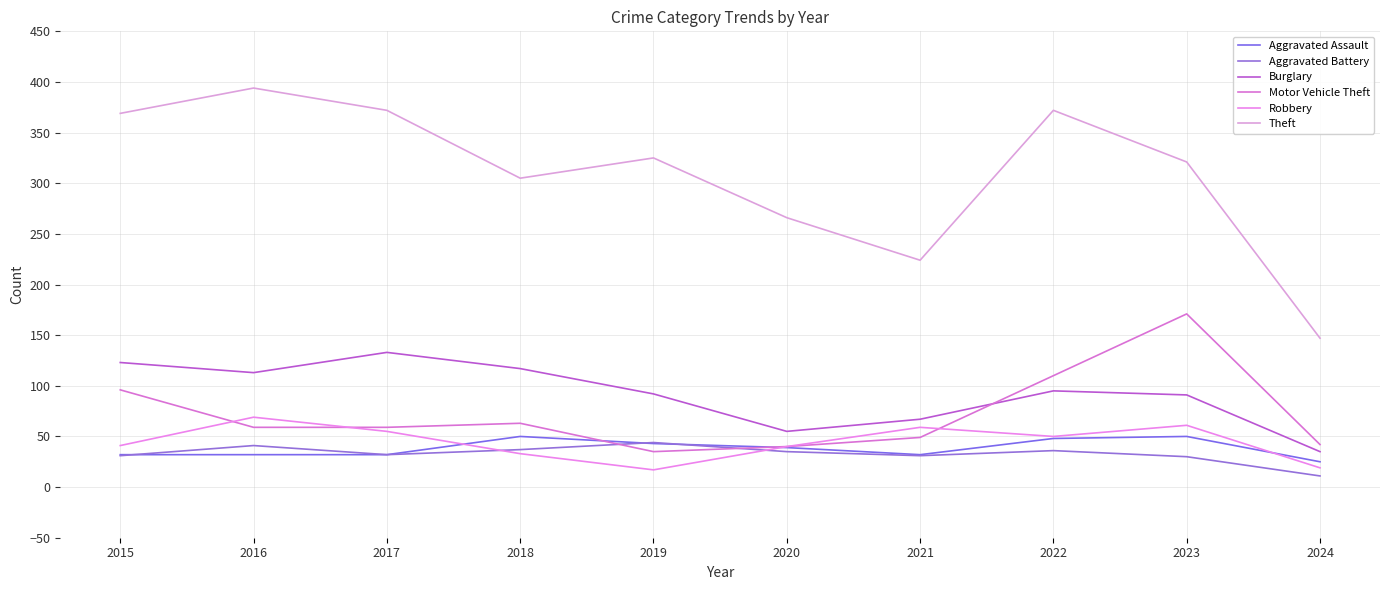

At which label does Theft first exceed 325?

2015